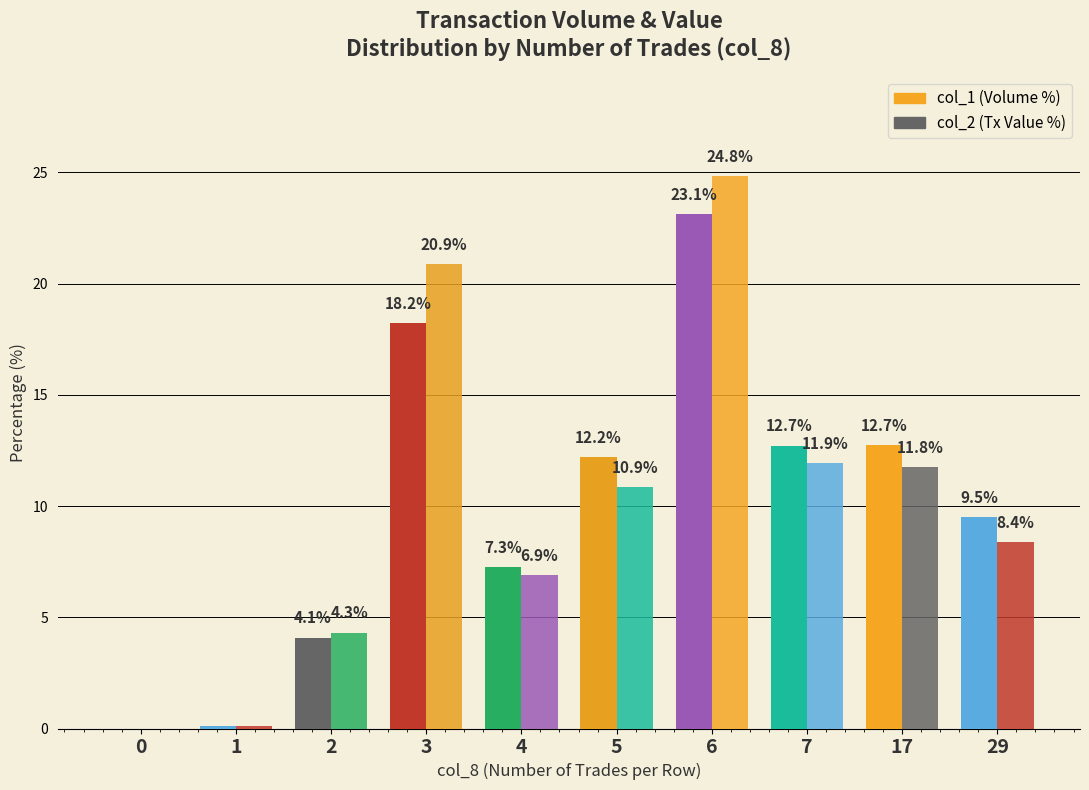

At which label is col_1 (Volume %) closest to 11?

5